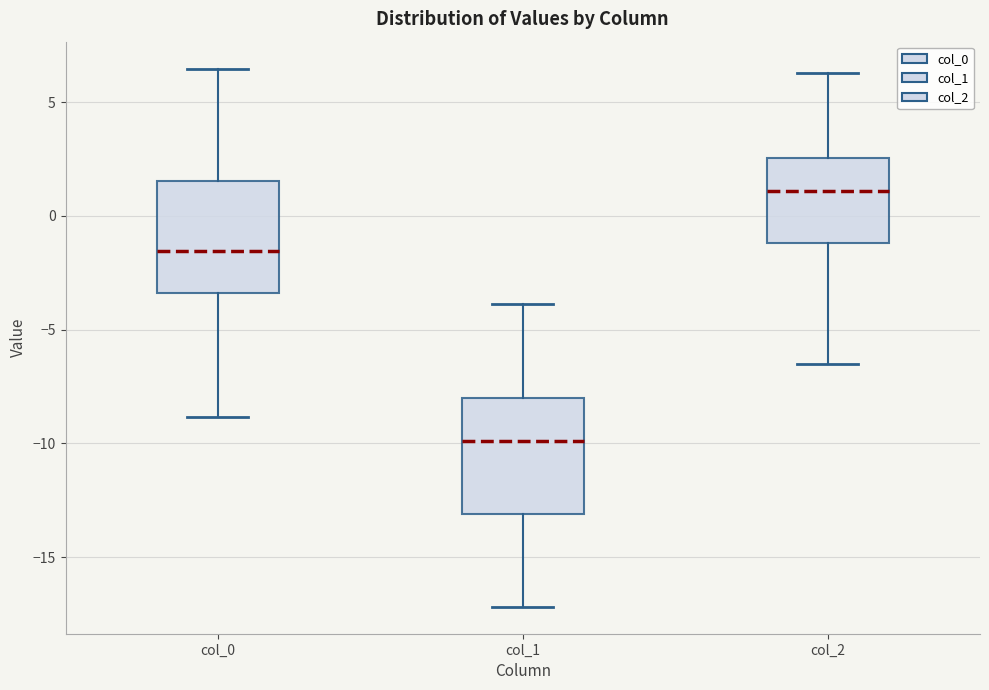

Reading left to right, read every box against the y-axis: the position of its median line, the range the box covers, and the ends of its whiskers. The values are not printed on the chart, so give them approximately, as read against the axis.

col_0: median -1.5, box -3.5 to 1.5, whiskers -9.0 to 6.5
col_1: median -10.0, box -13.0 to -8.0, whiskers -17.0 to -4.0
col_2: median 1.0, box -1.0 to 2.5, whiskers -6.5 to 6.5